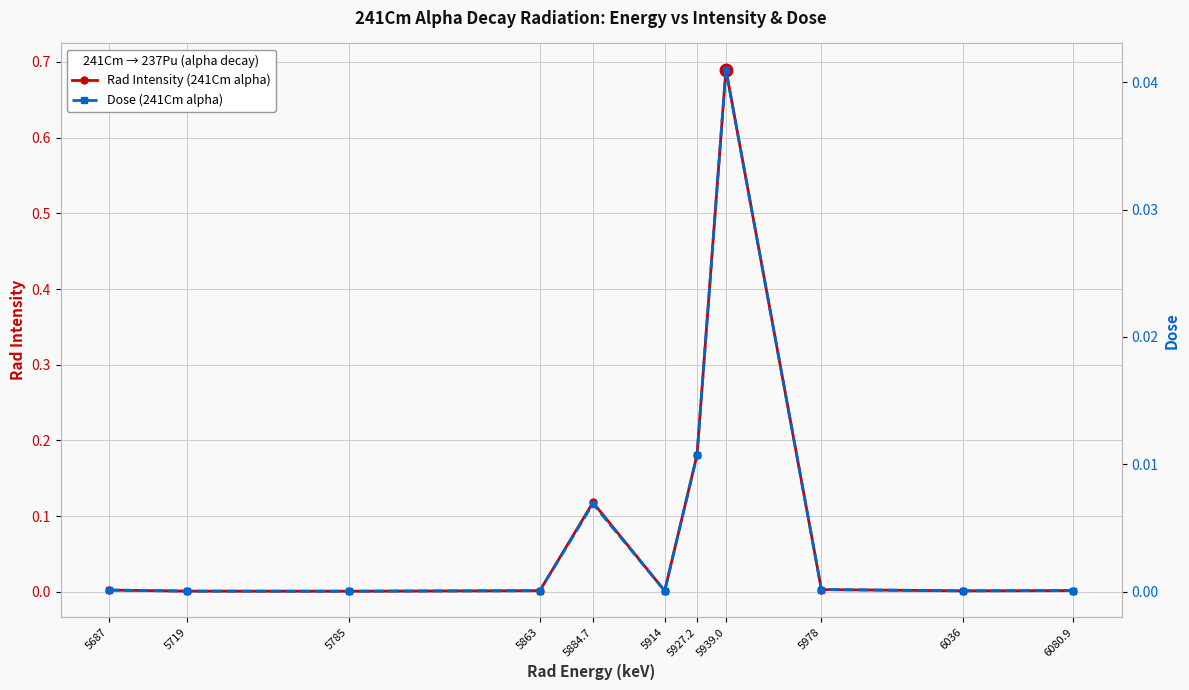

How many interior local valleys does the Dose series have?

3